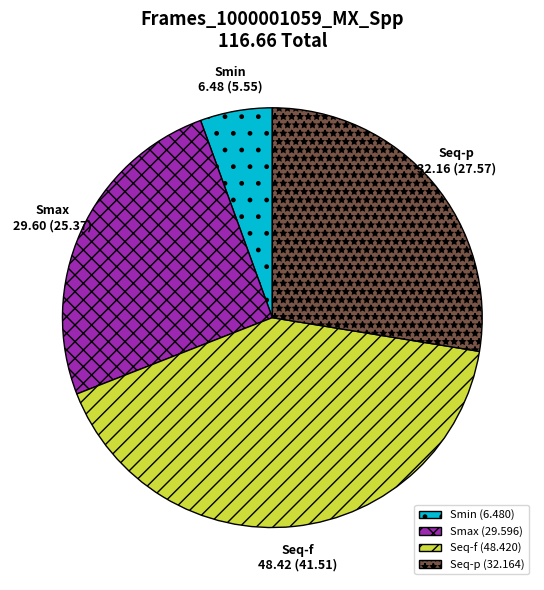

Is Smin the majority of the pie?

No